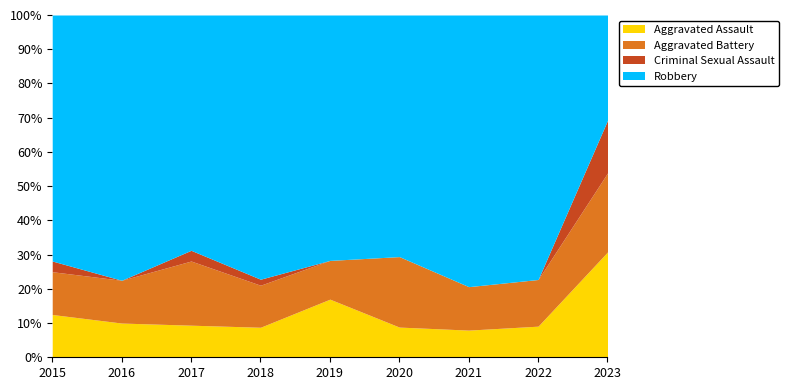

How many interior local valleys does the Aggravated Assault series have?

2